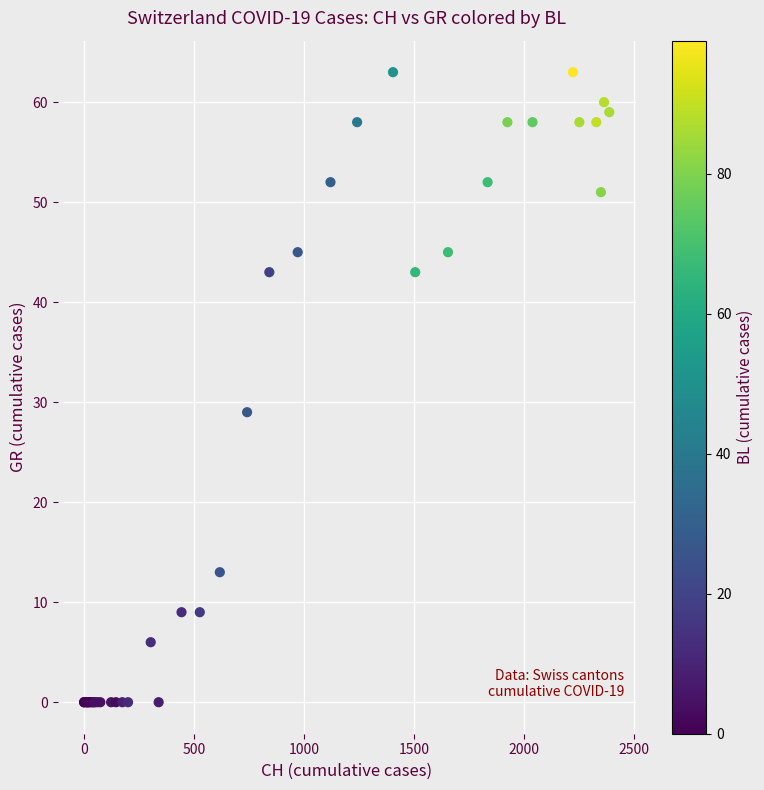

What Y value in the scatter plot is closest to 31?

29